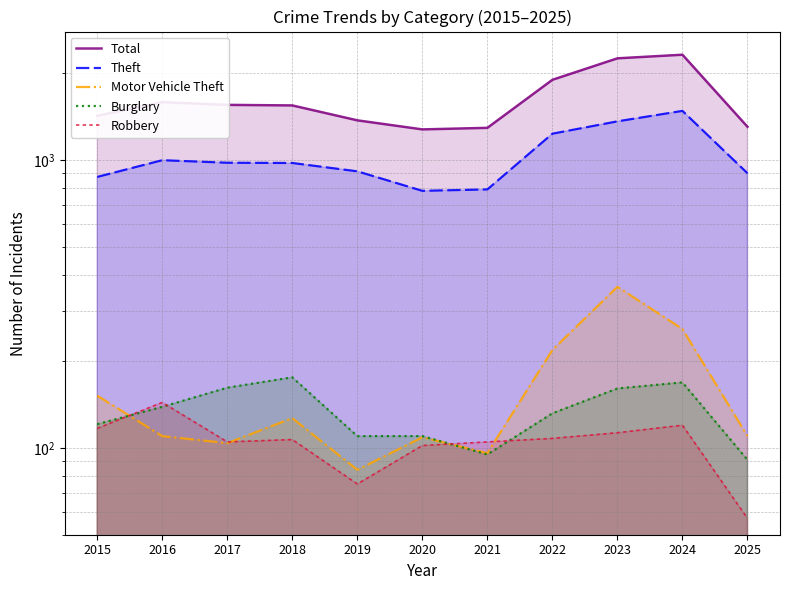

What is the value of the Theft point at the 11th from the left?

900